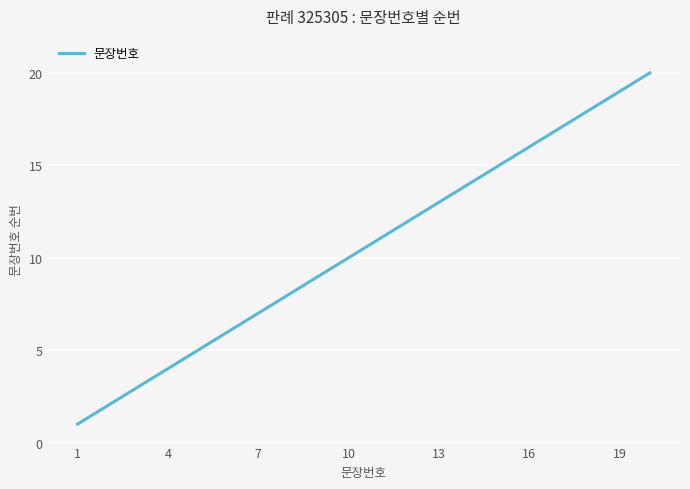

What is the maximum value shown in the chart?

20